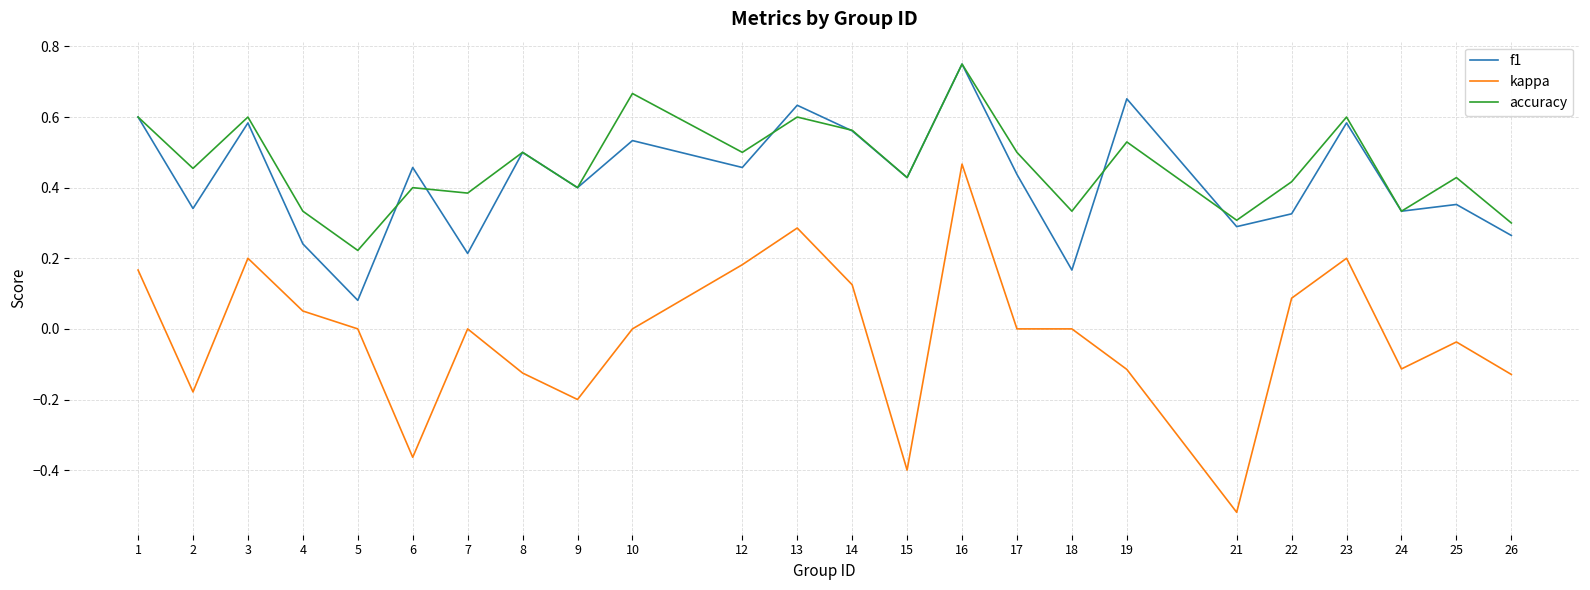

Does the chart have visible grid lines?

Yes